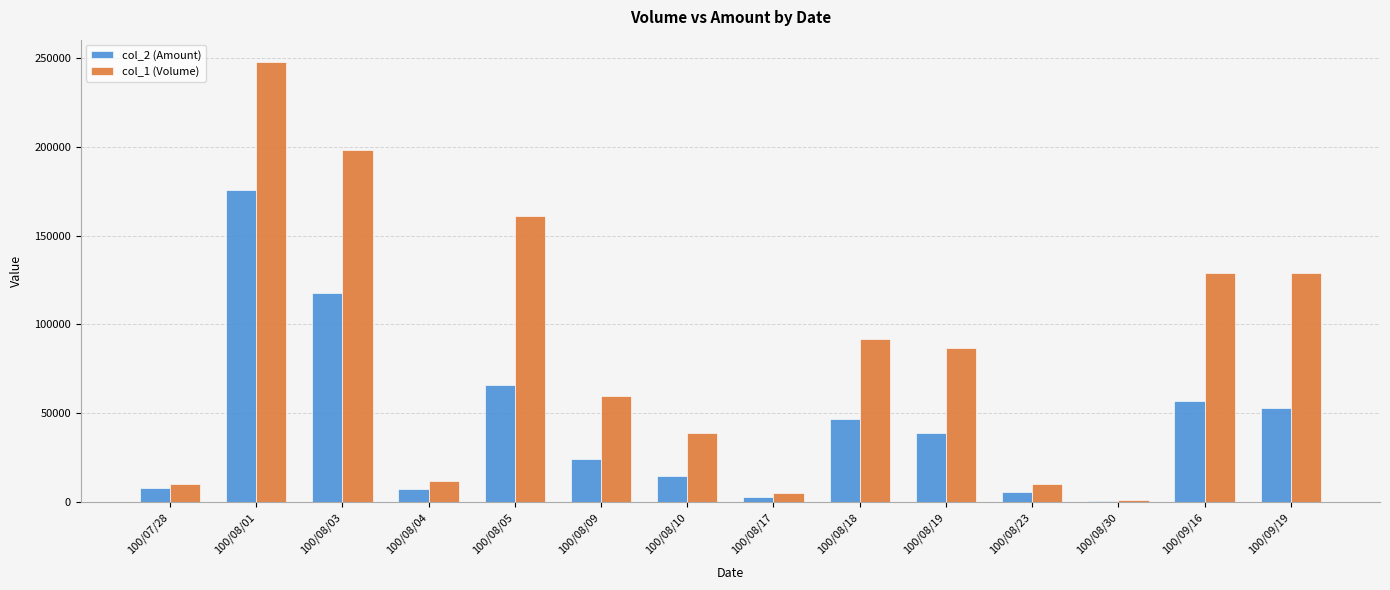

The value of col_1 (Volume) at 100/08/03 is 279768. True or false?

False